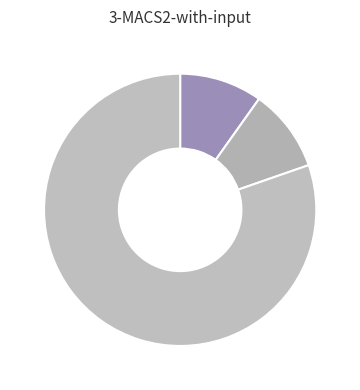

Count the number of slices in the pie.

3